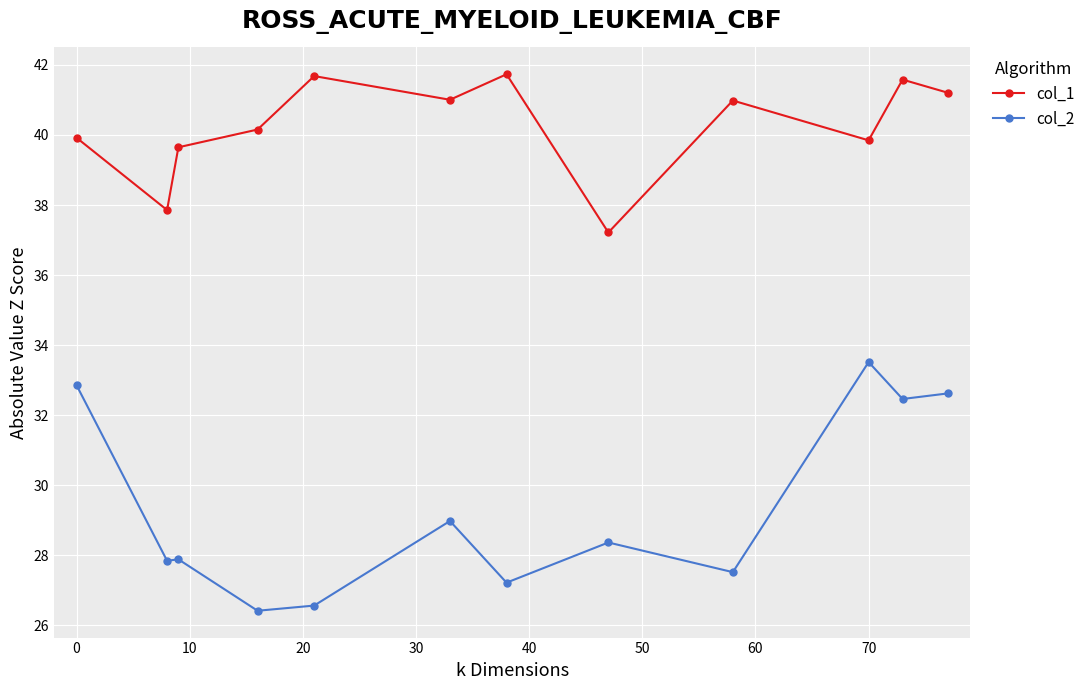

What is the average value of the col_1 series?

40.2